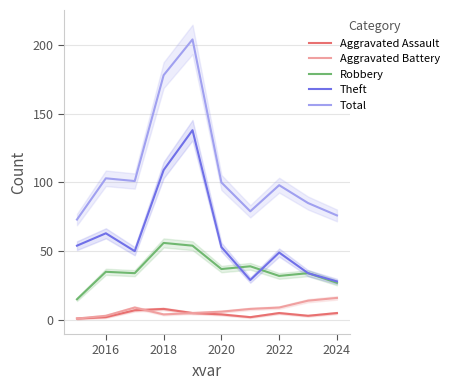

True or false: Aggravated Battery and Total intersect in this chart.

False